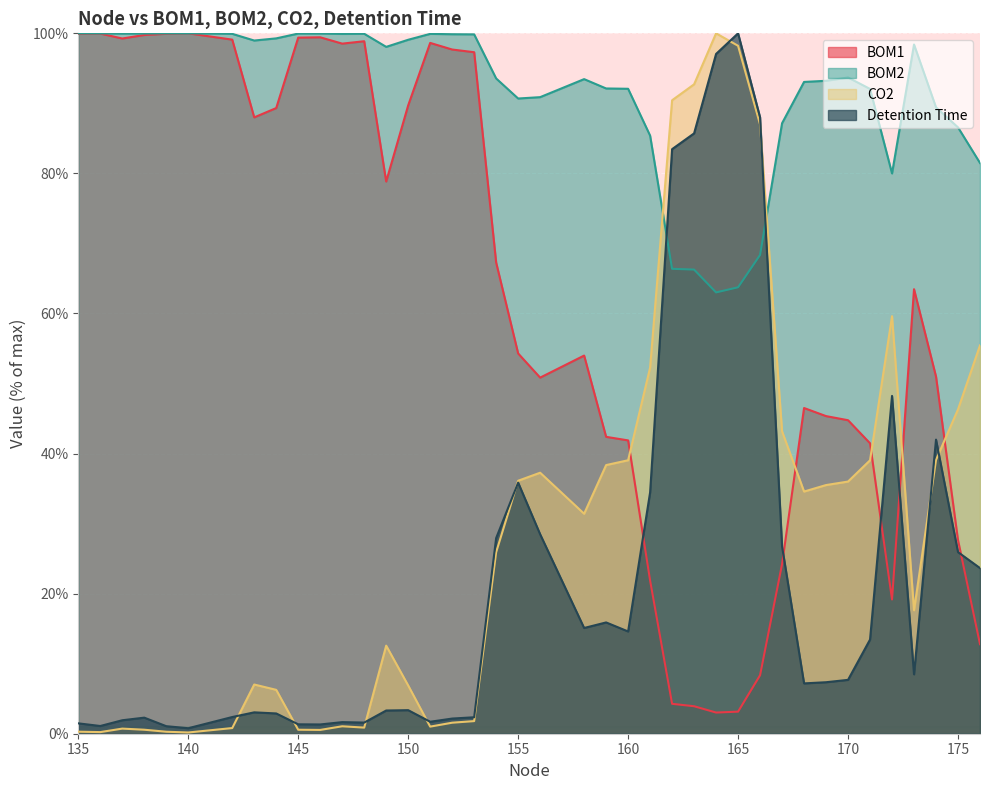

Reading right to left, transcribe all the data shown in this chart.

BOM1: 176=12.8	175=27.7	174=51.0	173=63.5	172=19.2	171=41.5	170=44.8	169=45.3	168=46.5	167=24.2	166=8.4	165=3.2	164=3.0	163=3.9	162=4.3	161=21.9	160=41.9	159=42.4	158=54.0	156=50.8	155=54.3	154=67.3	153=97.3	152=97.7	151=98.6	150=89.7	149=78.8	148=98.9	147=98.5	146=99.4	145=99.4	144=89.3	143=88.0	142=99.1	140=100.0	139=99.9	138=99.8	137=99.3	136=100.0	135=99.9
BOM2: 176=81.5	175=86.6	174=89.4	173=98.4	172=80.0	171=92.1	170=93.7	169=93.2	168=93.1	167=87.2	166=68.4	165=63.7	164=63.0	163=66.3	162=66.4	161=85.4	160=92.1	159=92.1	158=93.5	156=90.9	155=90.7	154=93.6	153=99.9	152=99.9	151=99.9	150=99.1	149=98.1	148=99.9	147=99.9	146=100.0	145=100.0	144=99.3	143=99.0	142=99.9	140=100.0	139=100.0	138=100.0	137=100.0	136=100.0	135=100.0
CO2: 176=55.4	175=46.3	174=39.1	173=17.6	172=59.6	171=39.0	170=36.0	169=35.5	168=34.6	167=43.2	166=87.0	165=98.2	164=100.0	163=92.7	162=90.4	161=52.3	160=39.0	159=38.4	158=31.4	156=37.3	155=36.1	154=25.9	153=1.8	152=1.6	151=1.0	150=6.9	149=12.6	148=0.9	147=1.1	146=0.5	145=0.6	144=6.3	143=7.0	142=0.8	140=0.2	139=0.3	138=0.6	137=0.7	136=0.2	135=0.3
Detention Time: 176=23.6	175=25.9	174=42.0	173=8.5	172=48.2	171=13.4	170=7.7	169=7.4	168=7.2	167=26.7	166=88.0	165=100.0	164=97.1	163=85.7	162=83.5	161=34.5	160=14.6	159=15.9	158=15.1	156=28.5	155=35.9	154=27.9	153=2.3	152=2.2	151=1.7	150=3.4	149=3.3	148=1.6	147=1.7	146=1.3	145=1.3	144=2.9	143=3.1	142=2.4	140=0.8	139=1.1	138=2.3	137=1.9	136=1.1	135=1.5